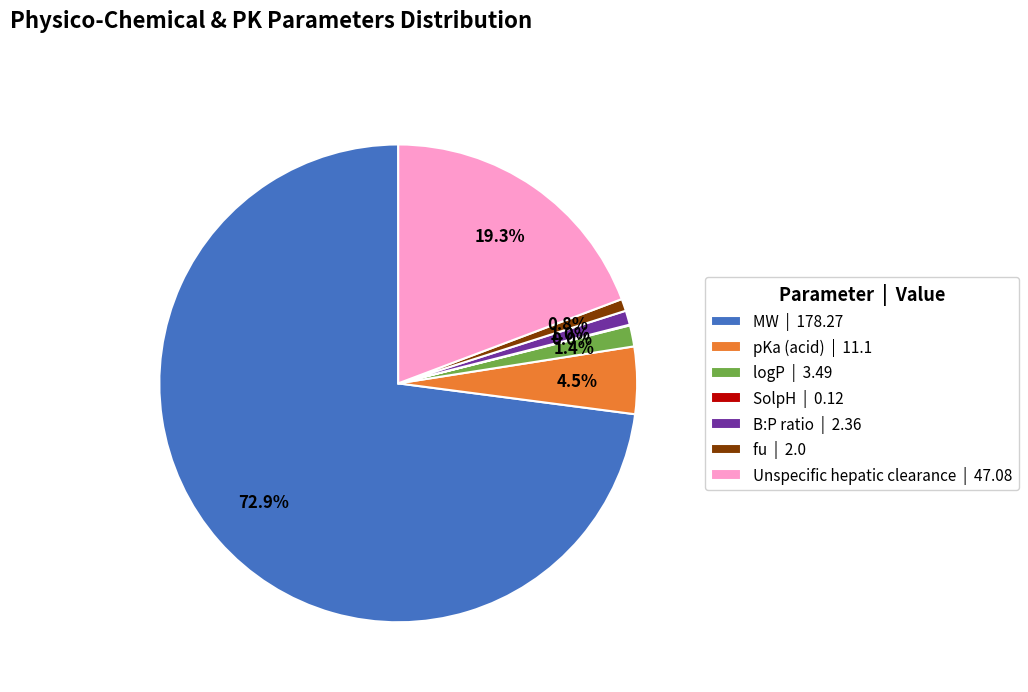

True or false: logP accounts for 11% of the total.

False